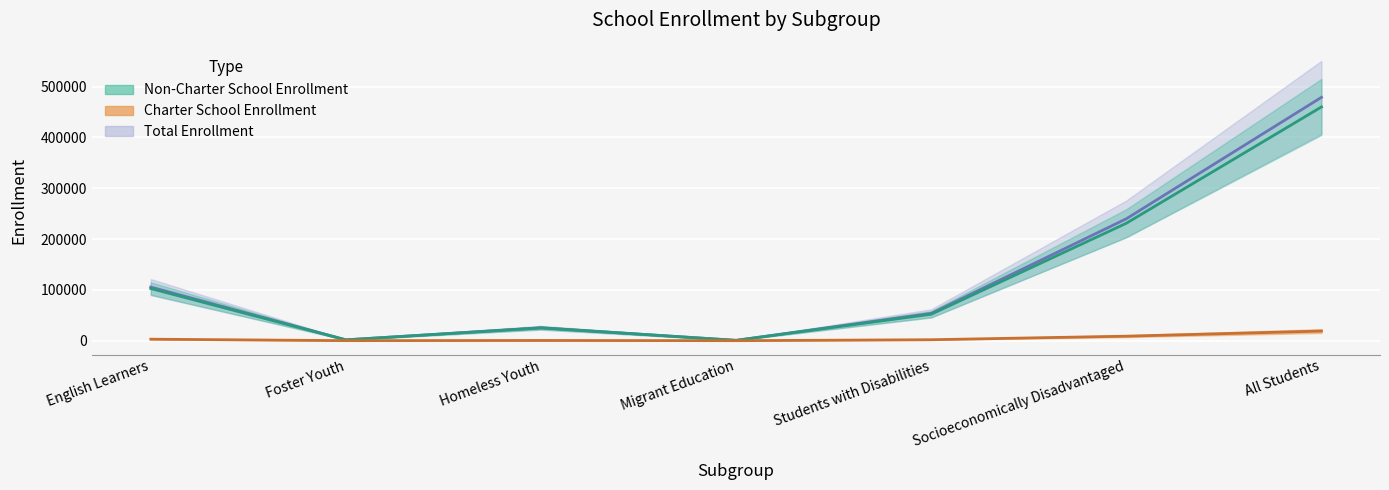

Where is the first local minimum for Total Enrollment?

Foster Youth